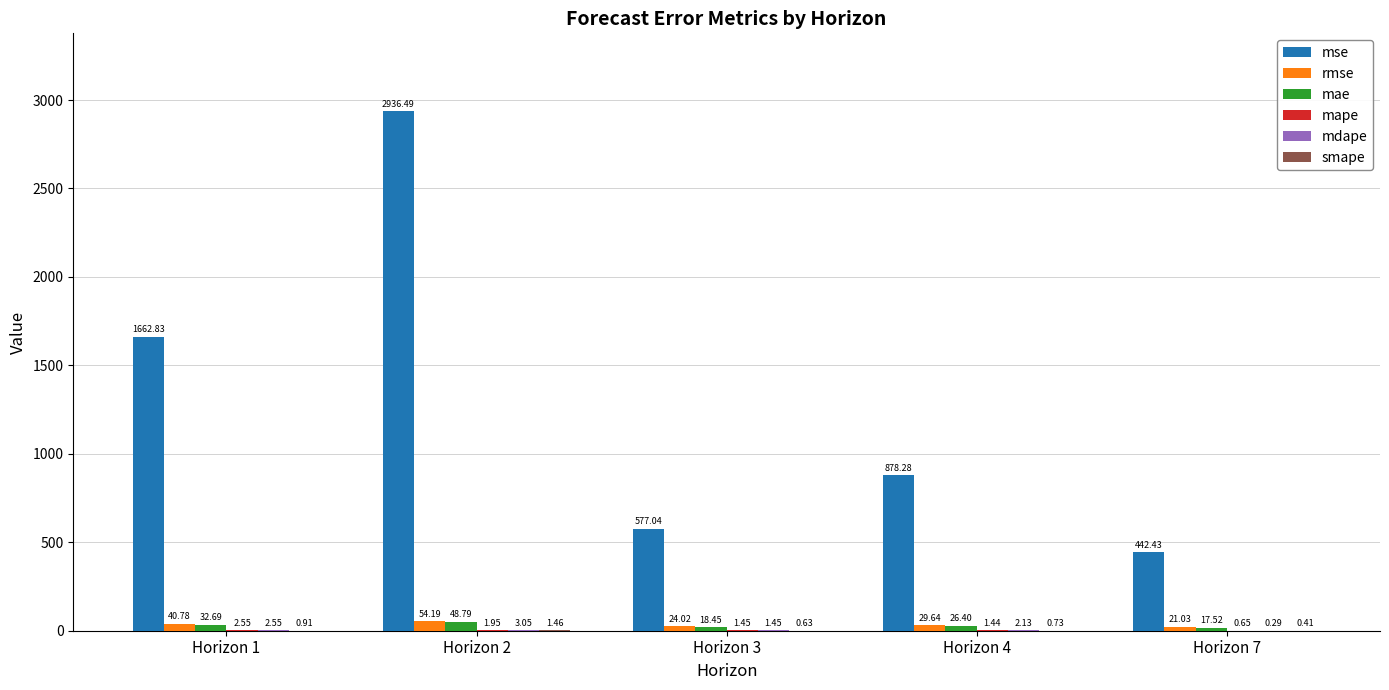

Are the bars horizontal?

No